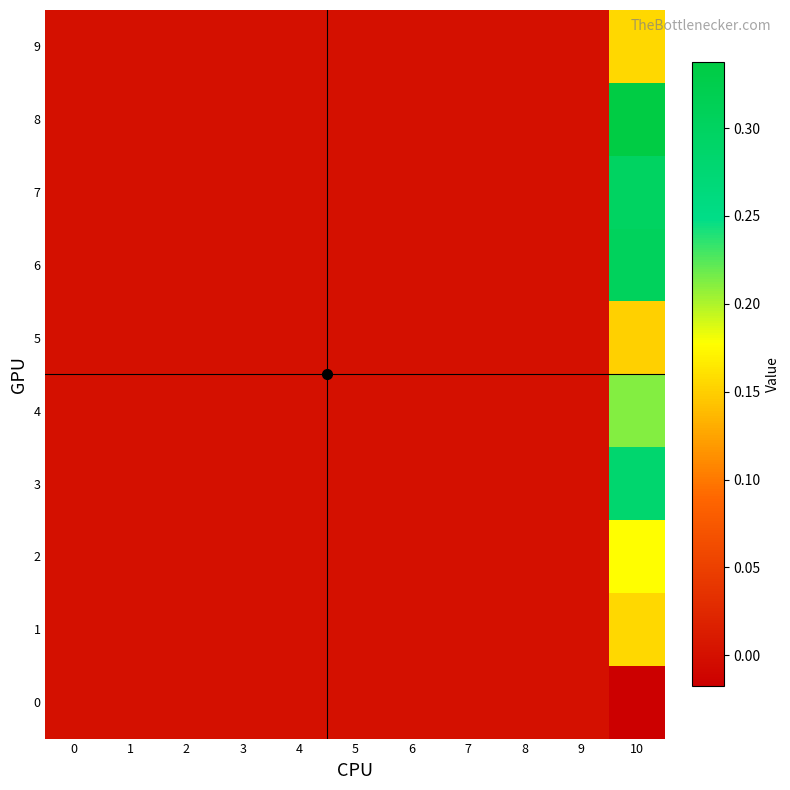

List the series in order of their peak value, highest first.

8, 6, 7, 3, 4, 2, 9, 1, 5, 0